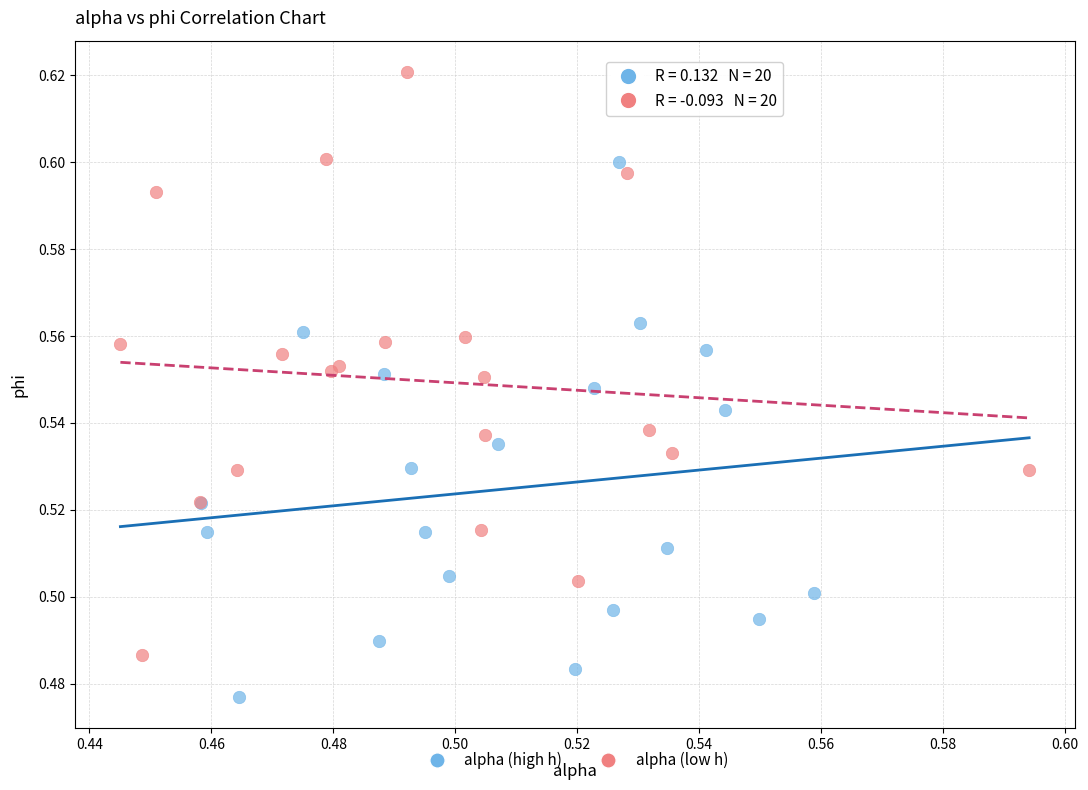

Which series contains the highest Y value?

alpha (low h)